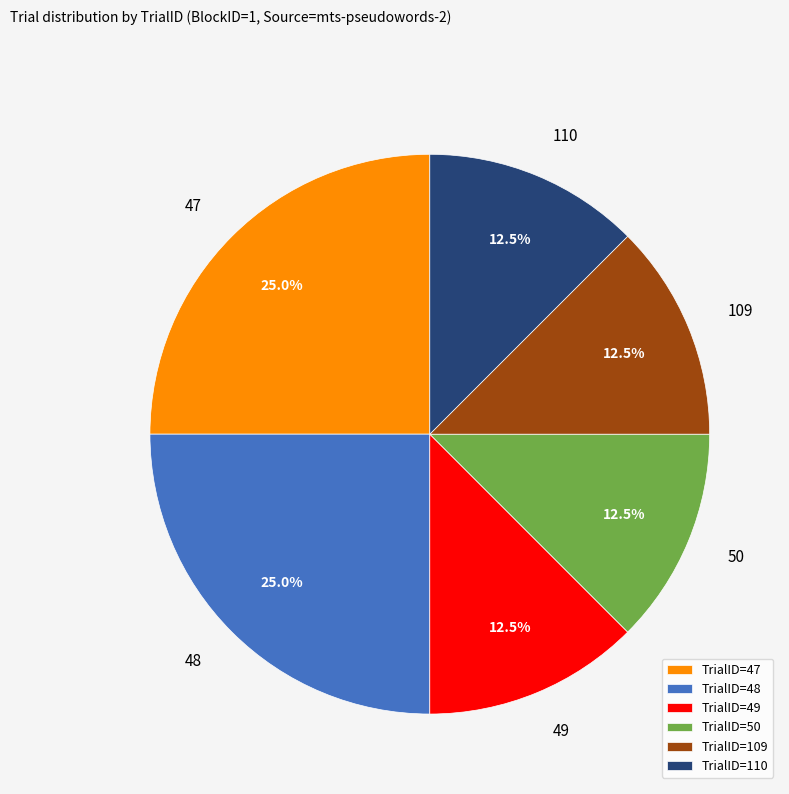

What is the total percentage of 48 and 50?

37.5%